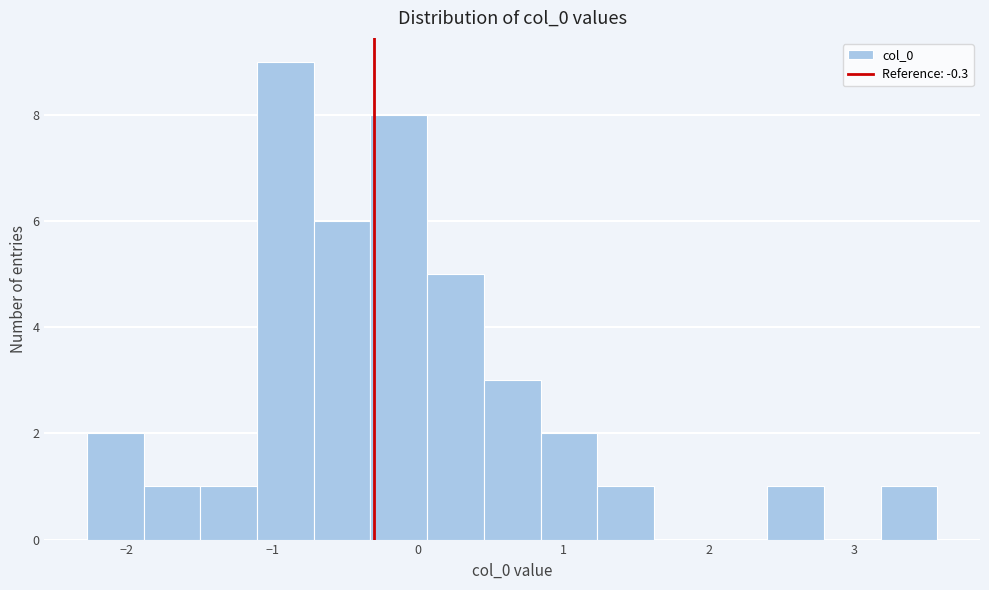

Read against the x-axis, roughly where is the centre of the tallest bar?

-0.9